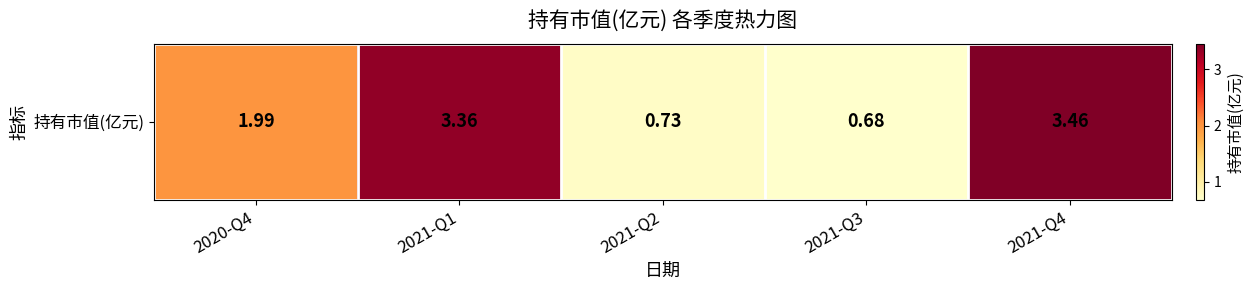

At which category does the chart reach its peak across all series?

2021-Q4